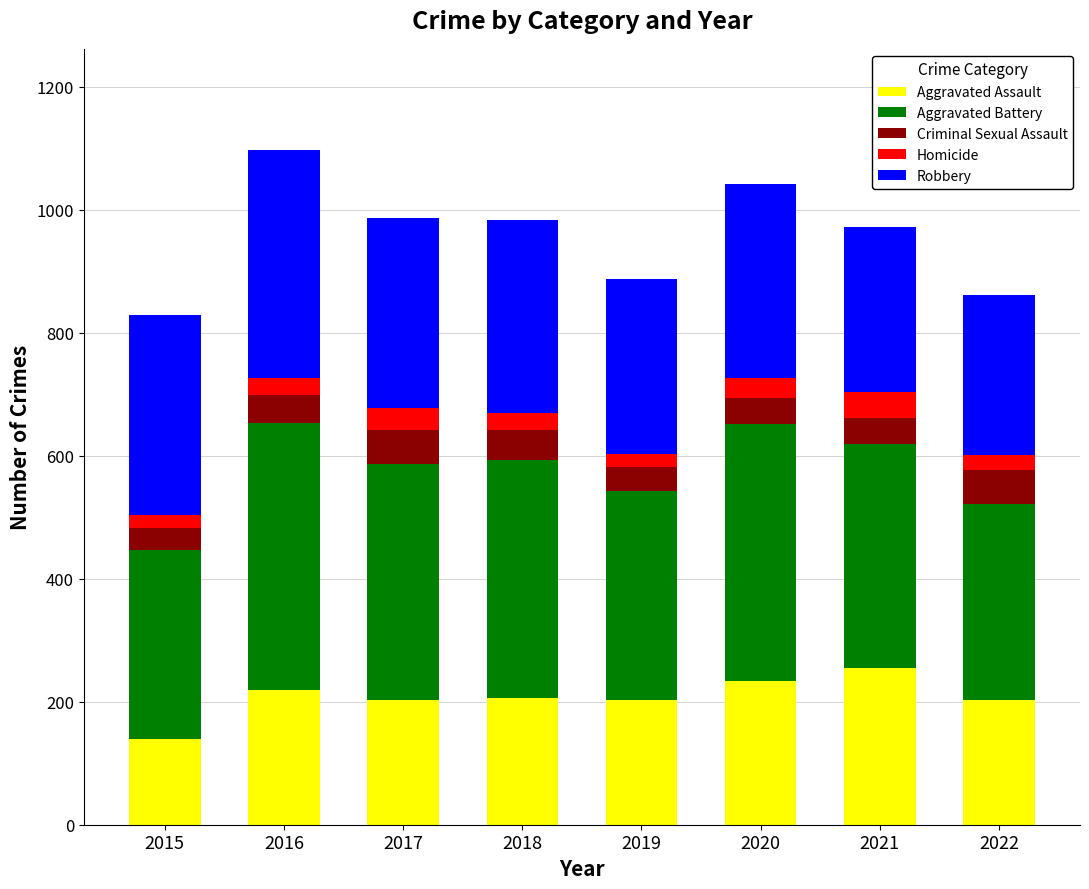

What is the maximum value for Aggravated Assault?

255